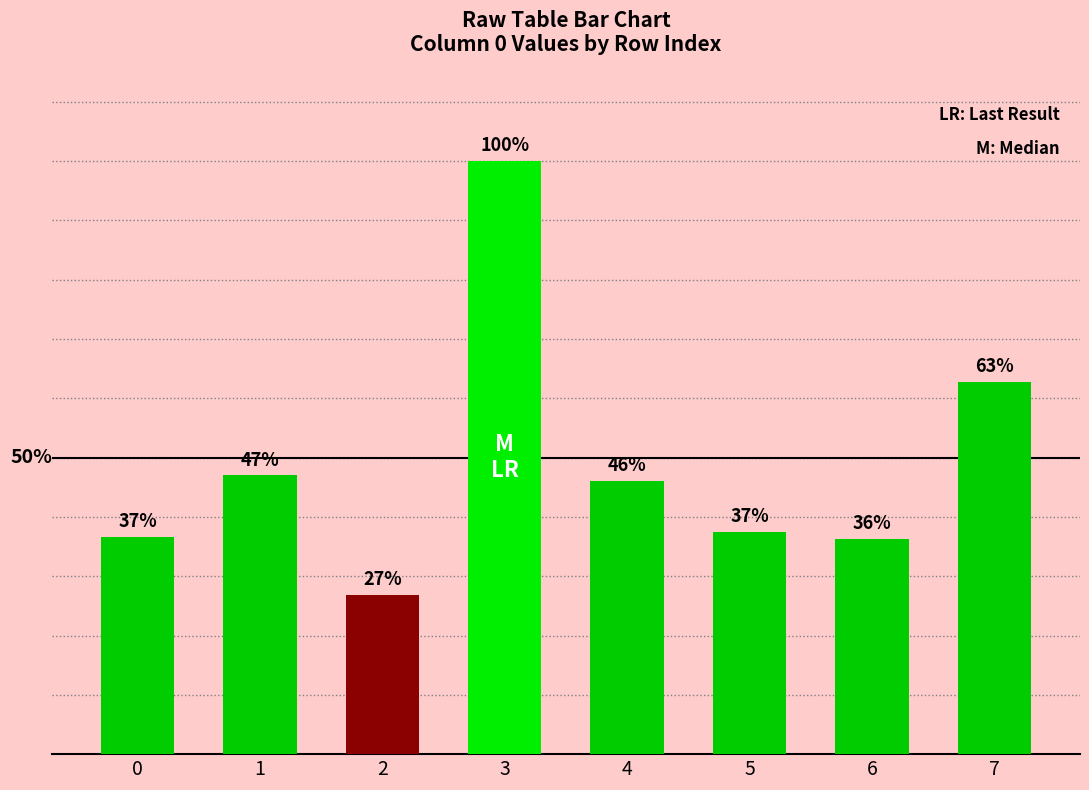

Does the chart contain any negative values?

No